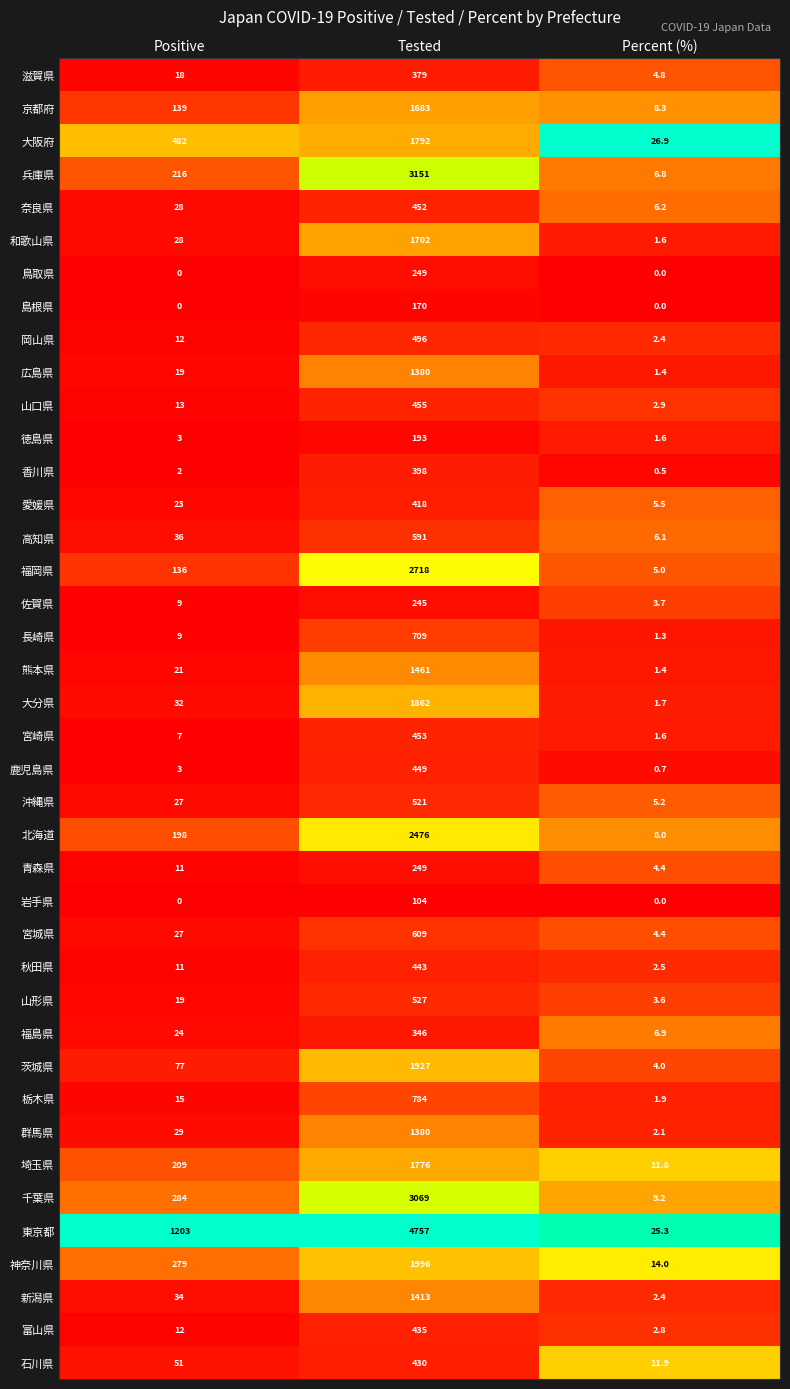

What is the approximate value of 群馬県 at Positive?

29.0